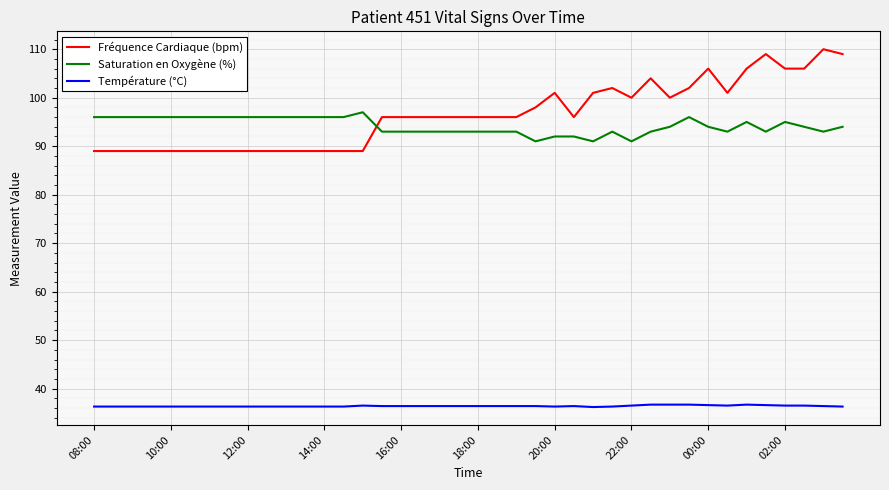

What is the maximum value for Saturation en Oxygène (%)?

97.0